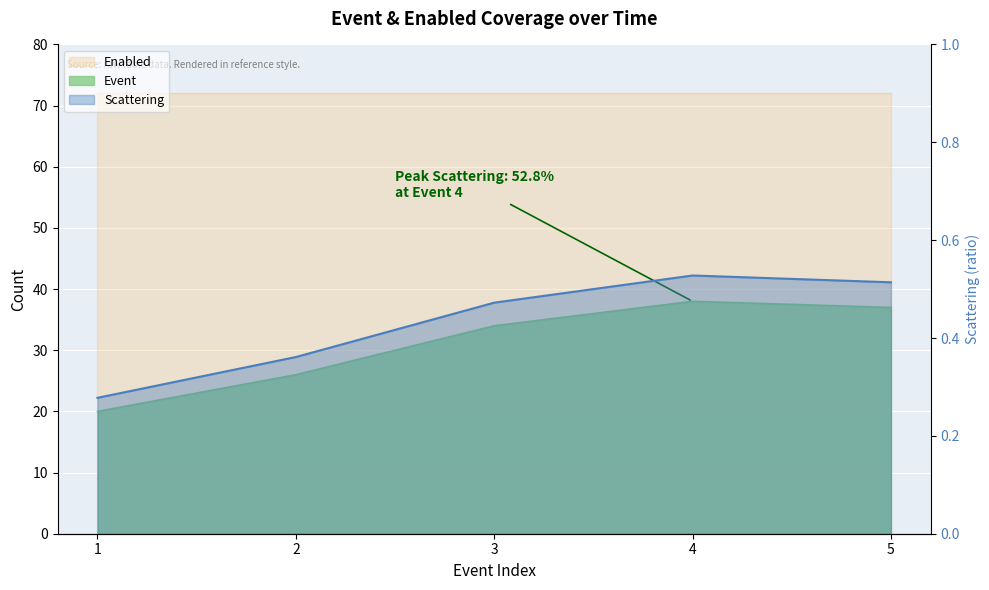

Which series changed the most between 1 and 4?

Event